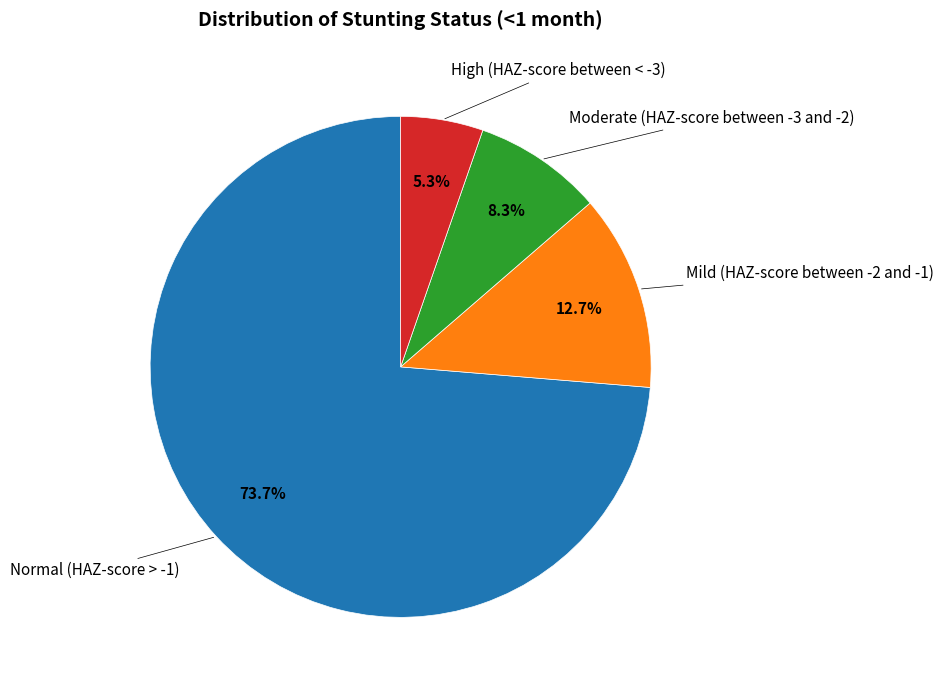

What is the largest slice in the pie chart?

Normal (HAZ-score > -1)